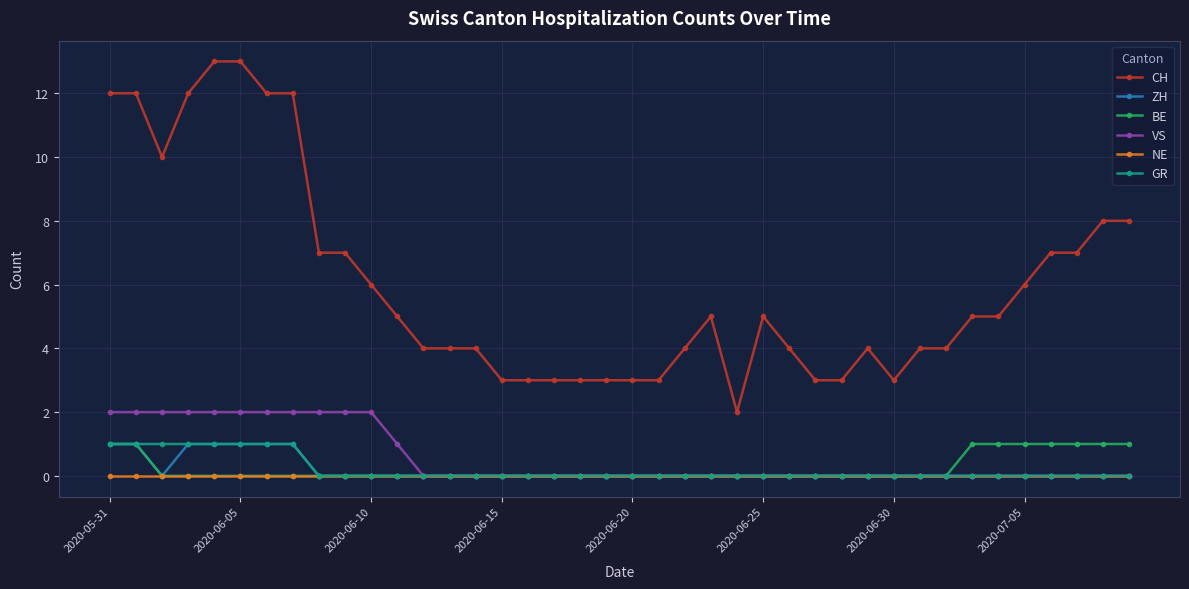

Count the ZH values in the range 0 to 1.

40